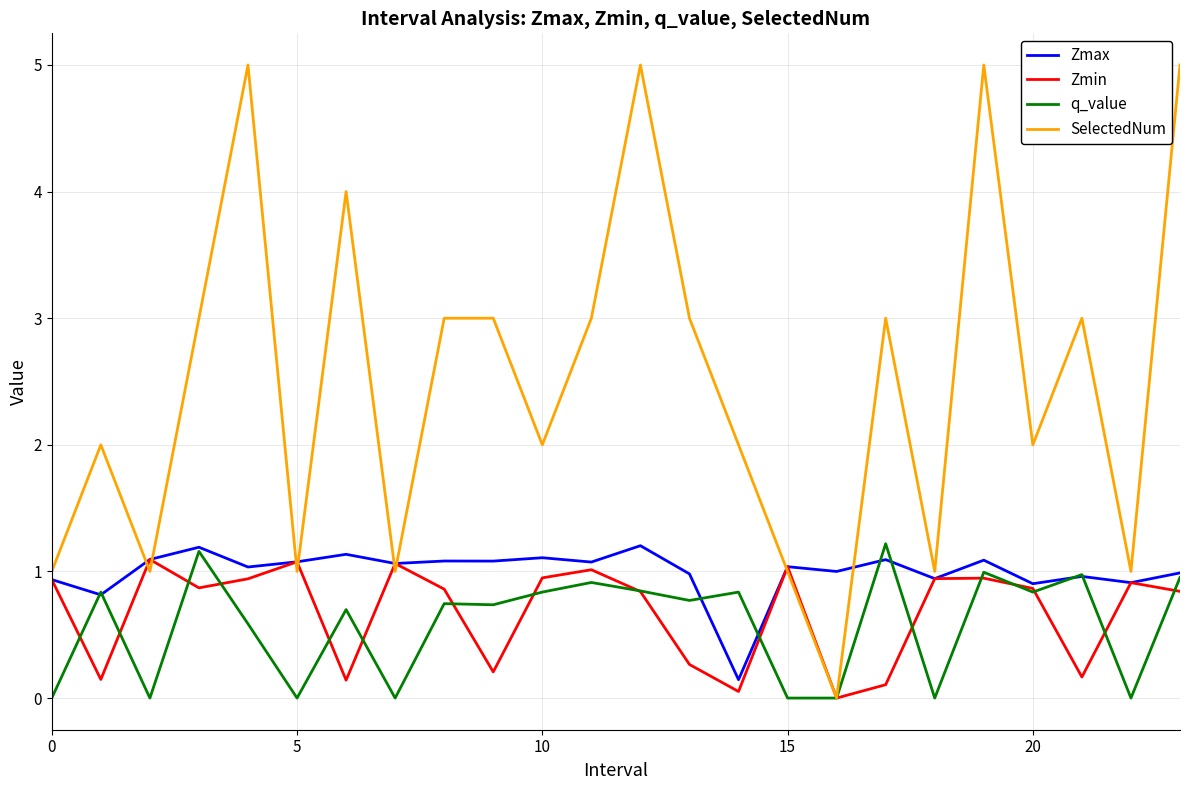

Which series has the widest spread of values?

SelectedNum